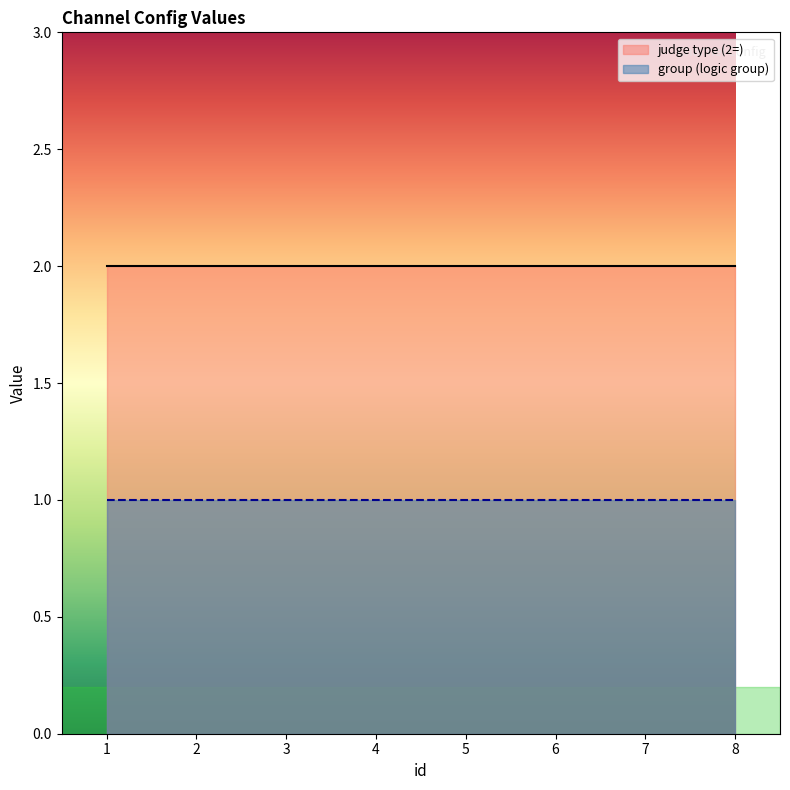

What is the sum of all group values?

8